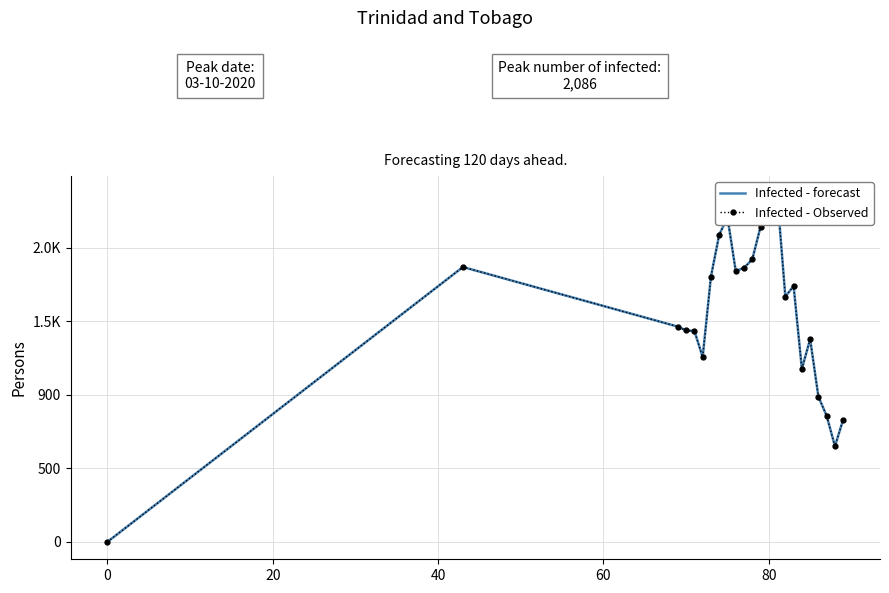

Does the chart have visible grid lines?

Yes